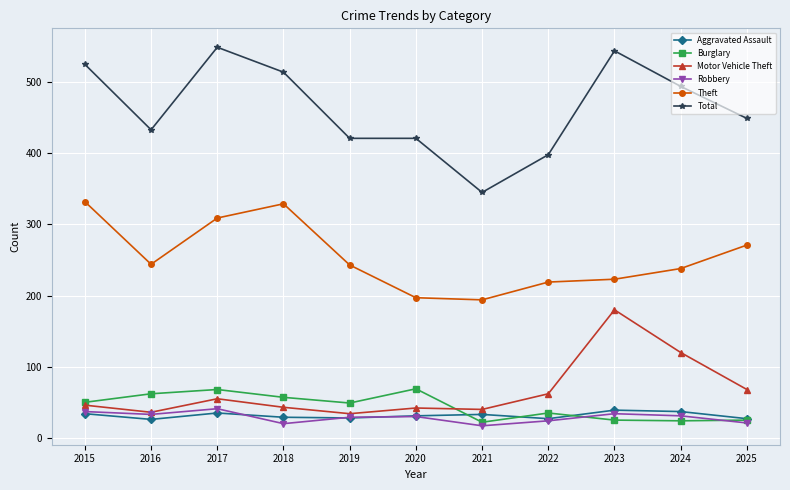

How many data points in Total are less than 449?

5